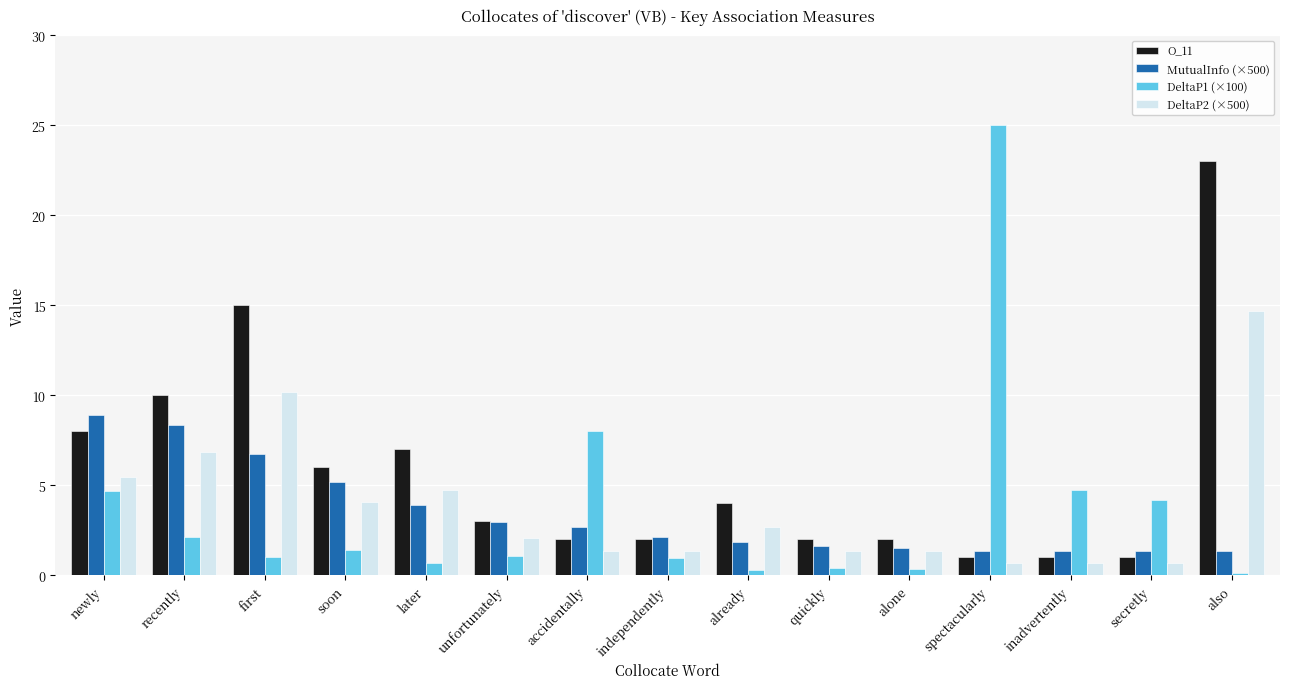

Which series changed the most between later and independently?

O_11